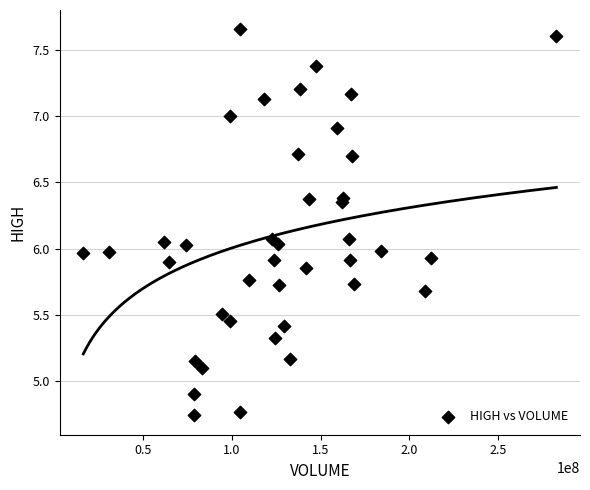

What is the range of Y values (max minus min)?

2.9